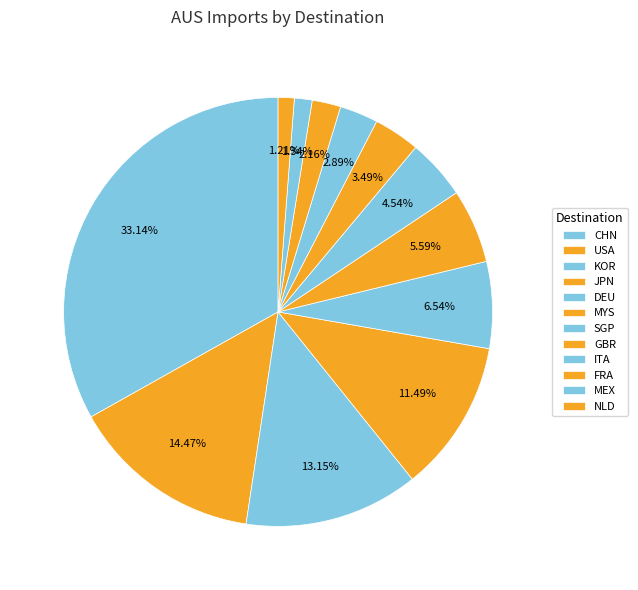

Is it true that SGP is 5% of the pie?

True